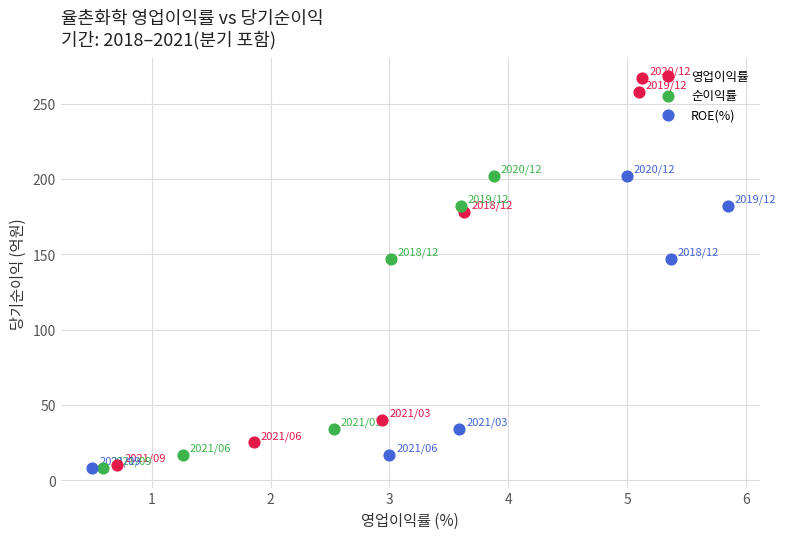

Which series has the widest spread of Y values?

영업이익률